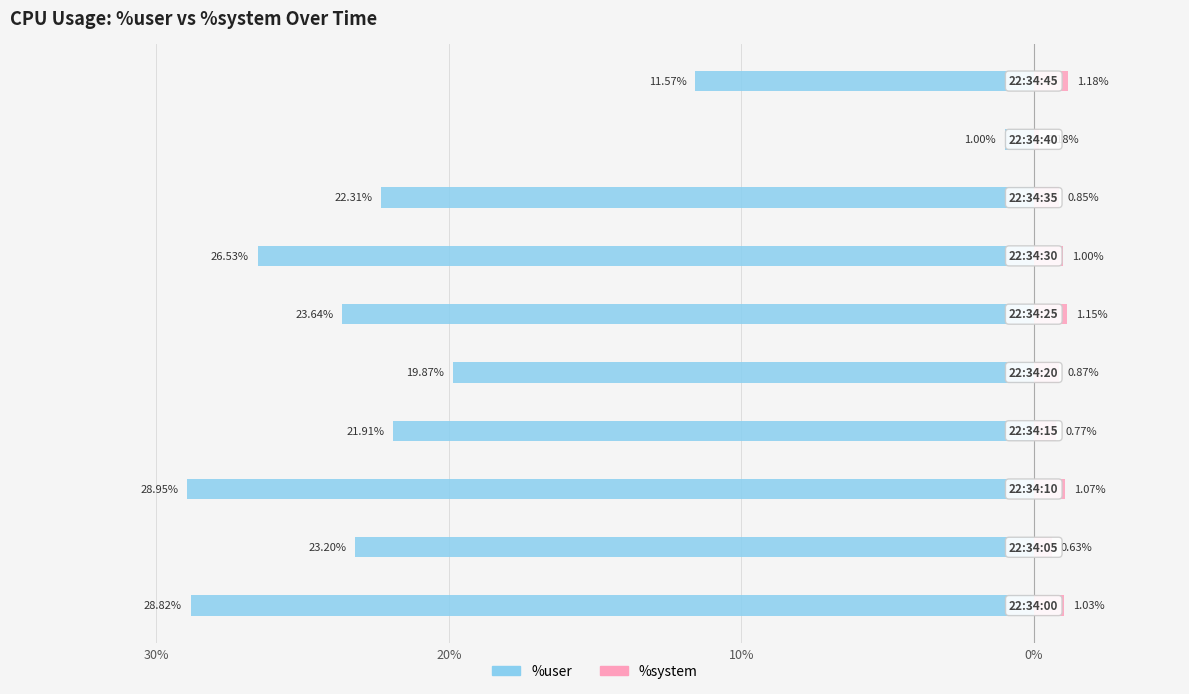

Is it true that %user equals -40.4 at 20%?

False